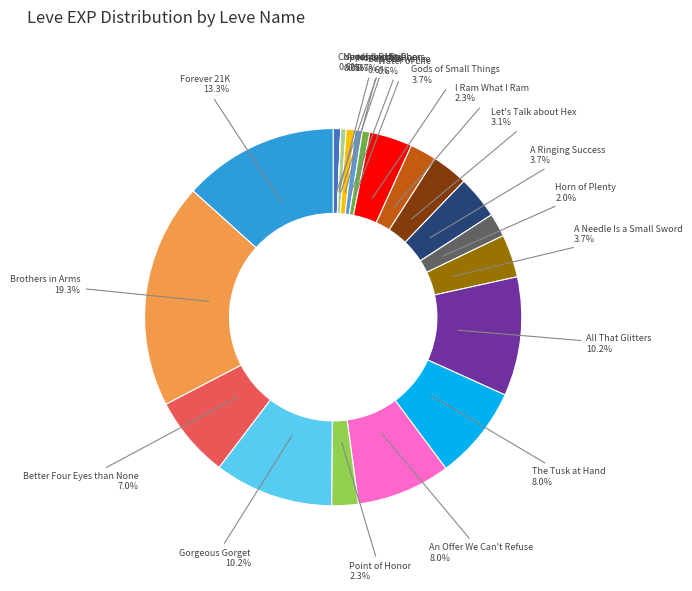

Which slice is the largest?

Brothers in Arms